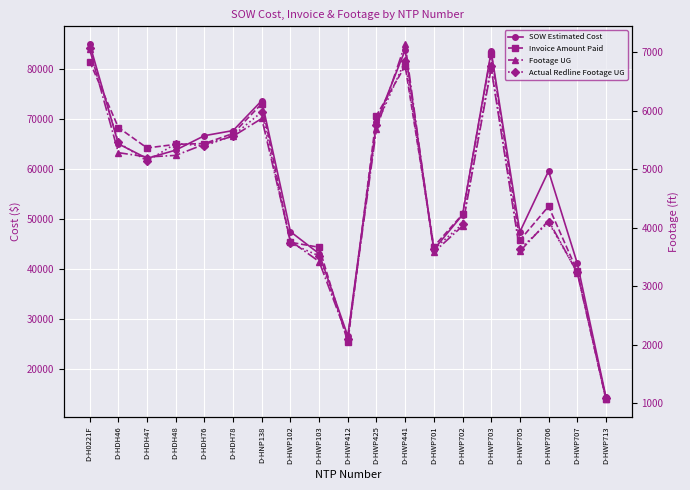

At D-HWP425, list the series in order from smallest to largest.

Footage UG, Actual Redline Footage UG, SOW Estimated Cost, Invoice Amount Paid